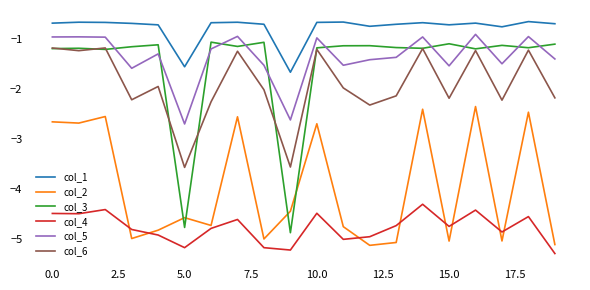

What is the maximum value shown in the chart?

-0.7